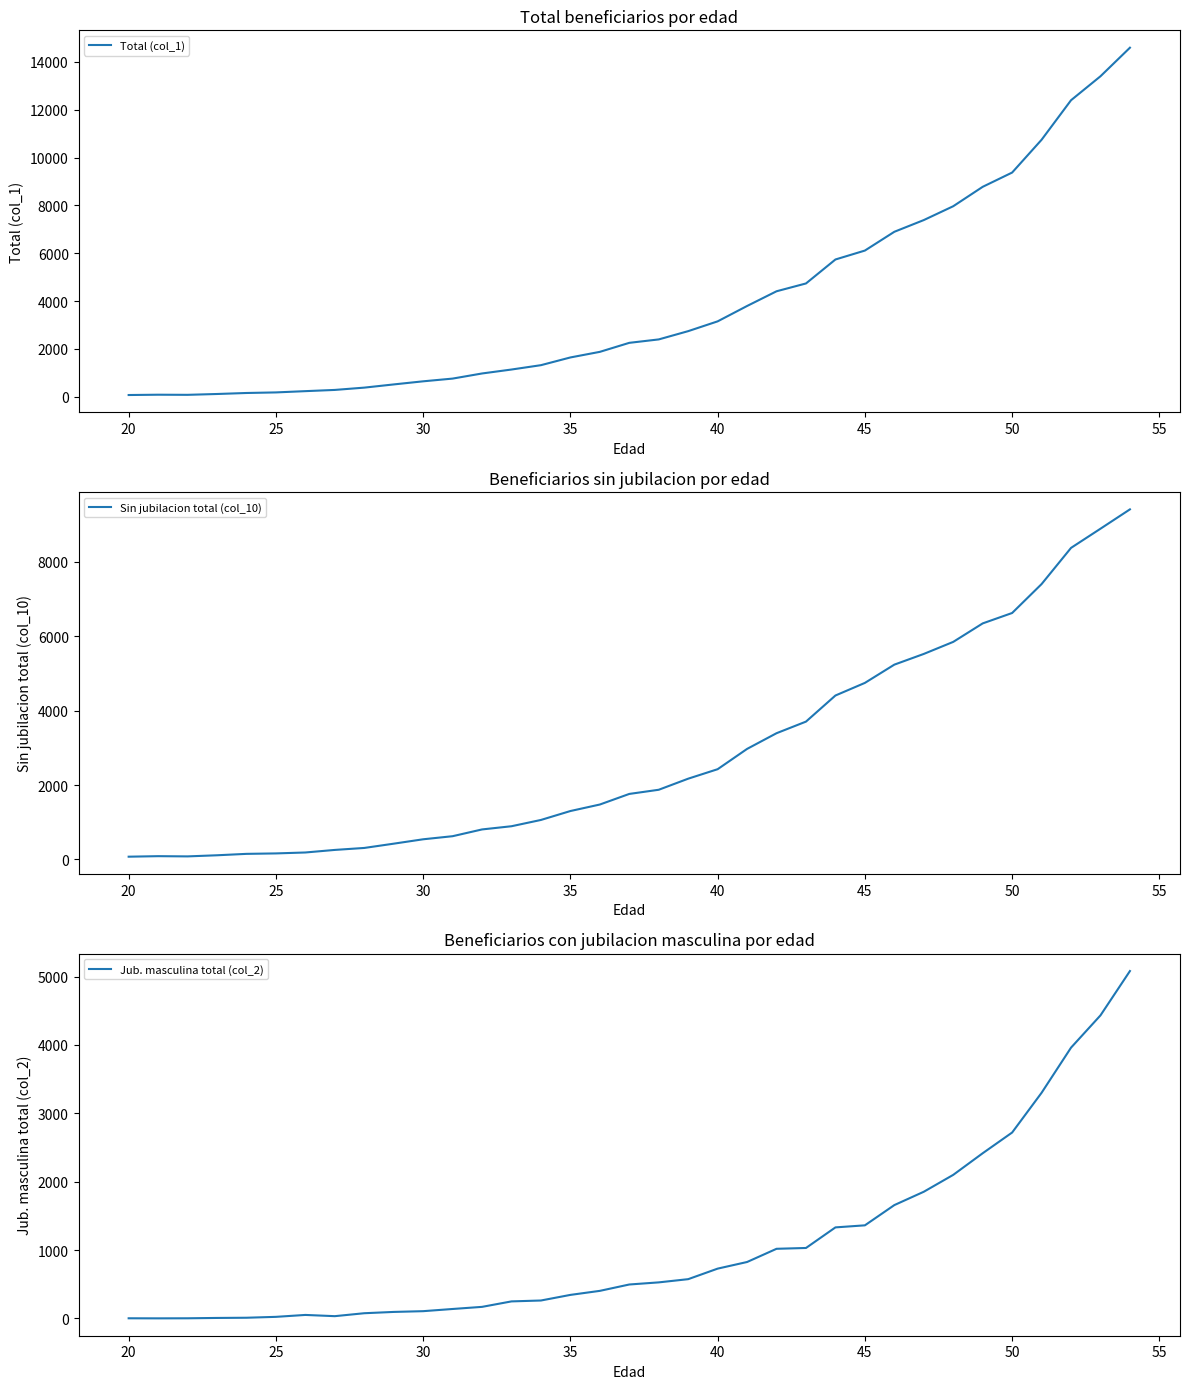

List the series in order of their peak value, highest first.

Total (col_1), Sin jubilacion total (col_10), Jub. masculina total (col_2)